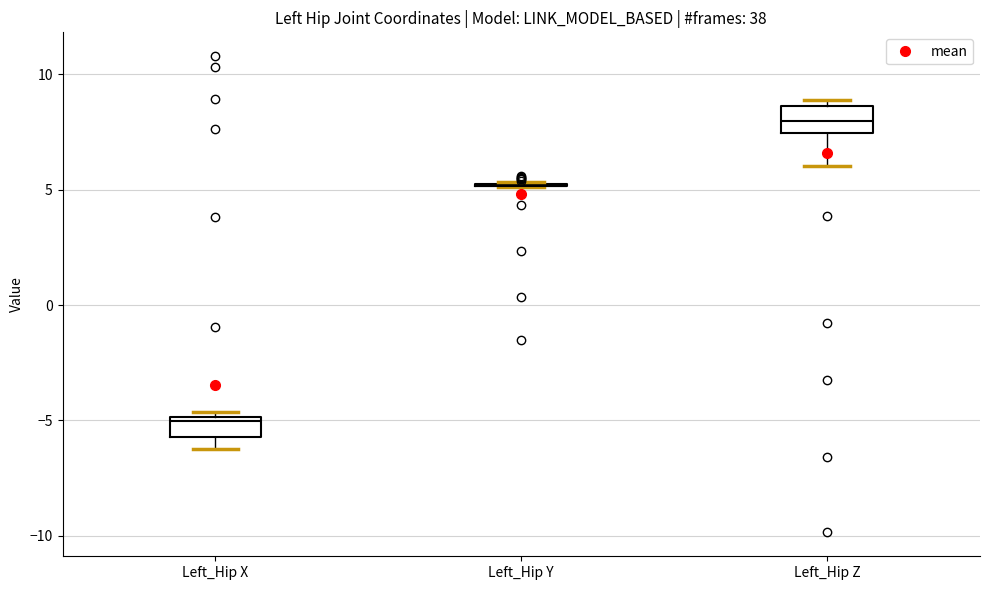

Reading left to right, transcribe this box plot: for each box, give where its median line is, the range the box spans, and where its two whiskers end, as read against the y-axis. The values are not printed on the chart, so give them approximately, as read against the axis.

Left_Hip X: median -5.0 (just below the box's upper edge), box -5.5 to -5.0, whiskers -6.5 to -4.5
Left_Hip Y: box collapsed to a line at 5.0, whiskers 5.0 to 5.5
Left_Hip Z: median 8.0, box 7.5 to 8.5, whiskers 6.0 to 9.0